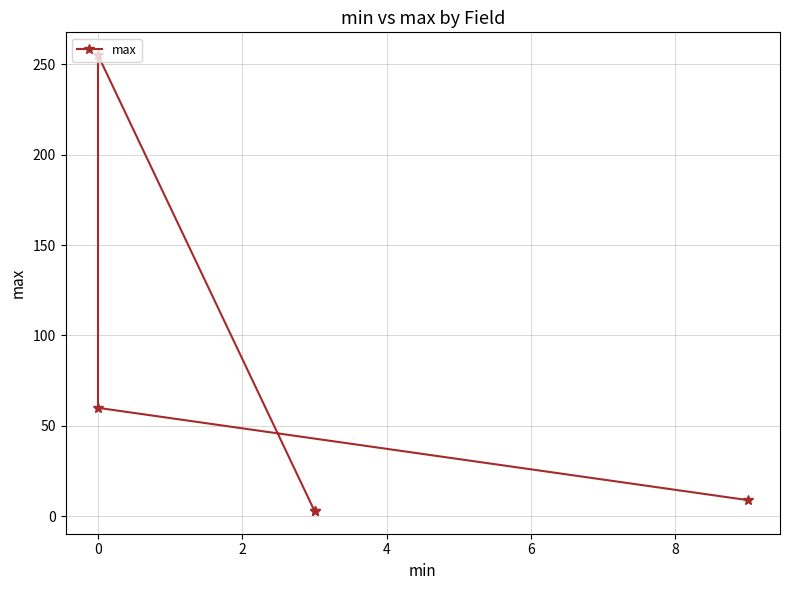

What is the change in value from 2 to 4?

-195